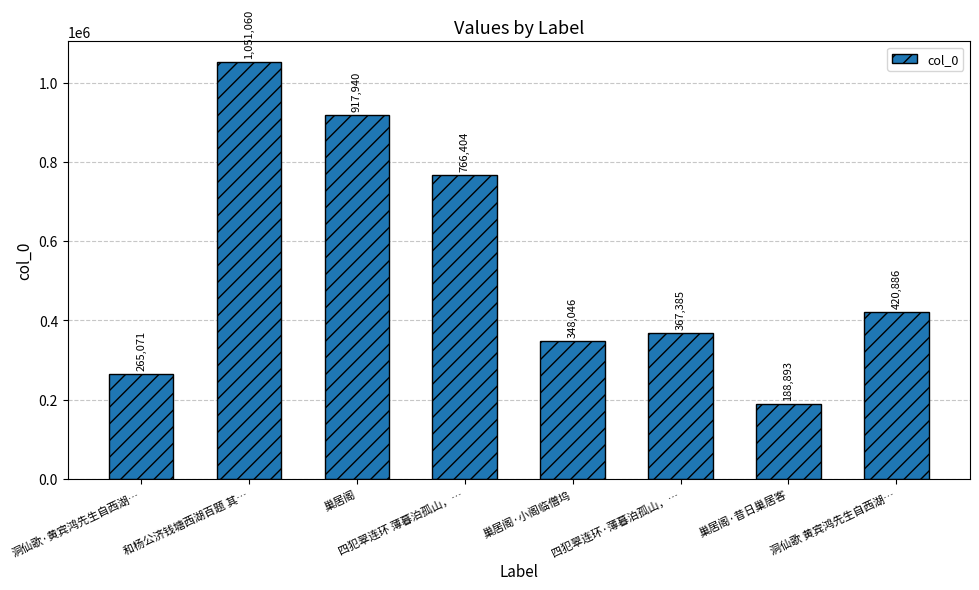

What is the difference between the maximum and minimum values?

862167